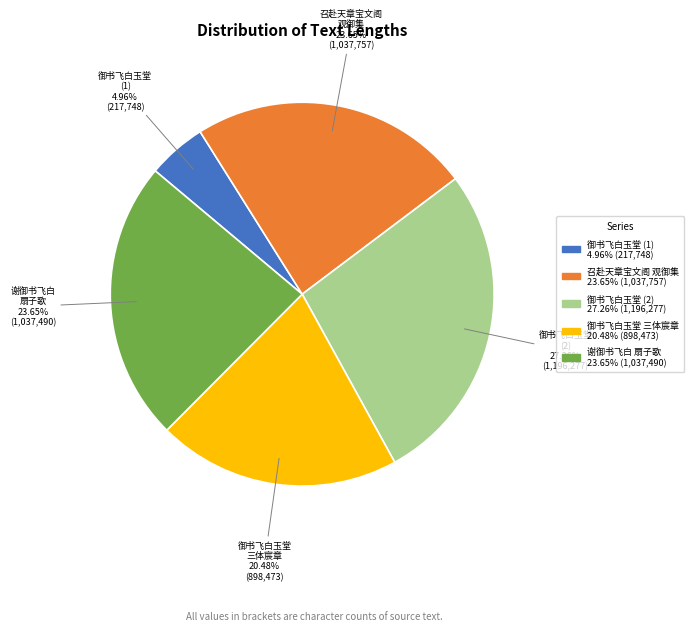

Combined, do 召赴天章宝文阁 观御集 and 御书飞白玉堂 (2) account for over 50%?

Yes